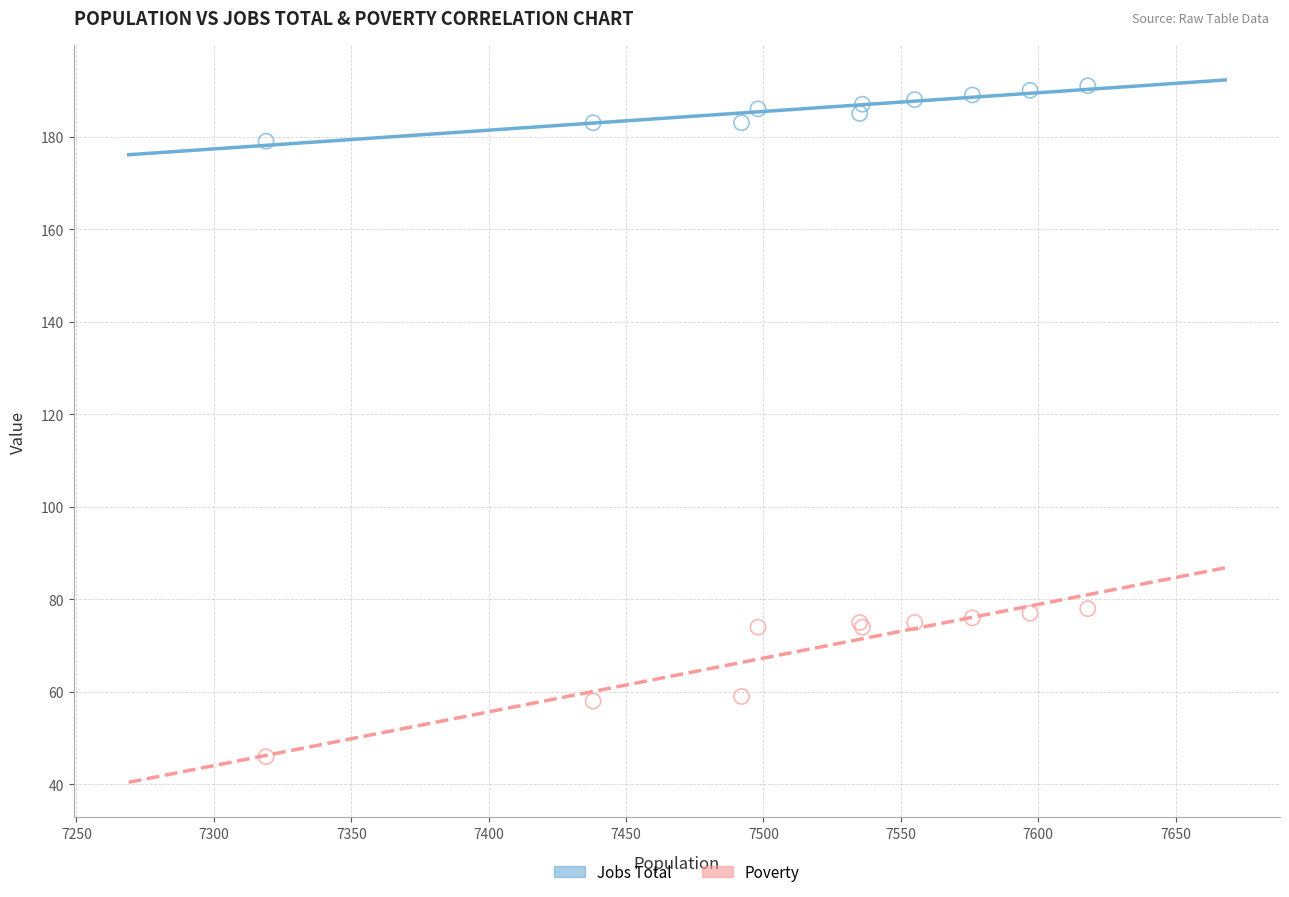

Which series has the widest spread of Y values?

Poverty